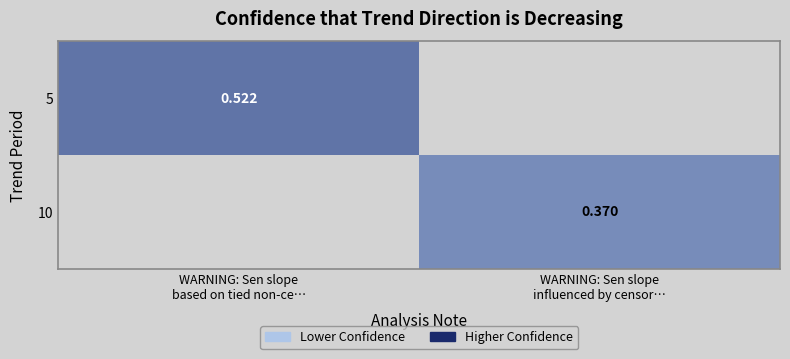

Read the 10 value at WARNING: Sen slope influenced by censor….

0.4